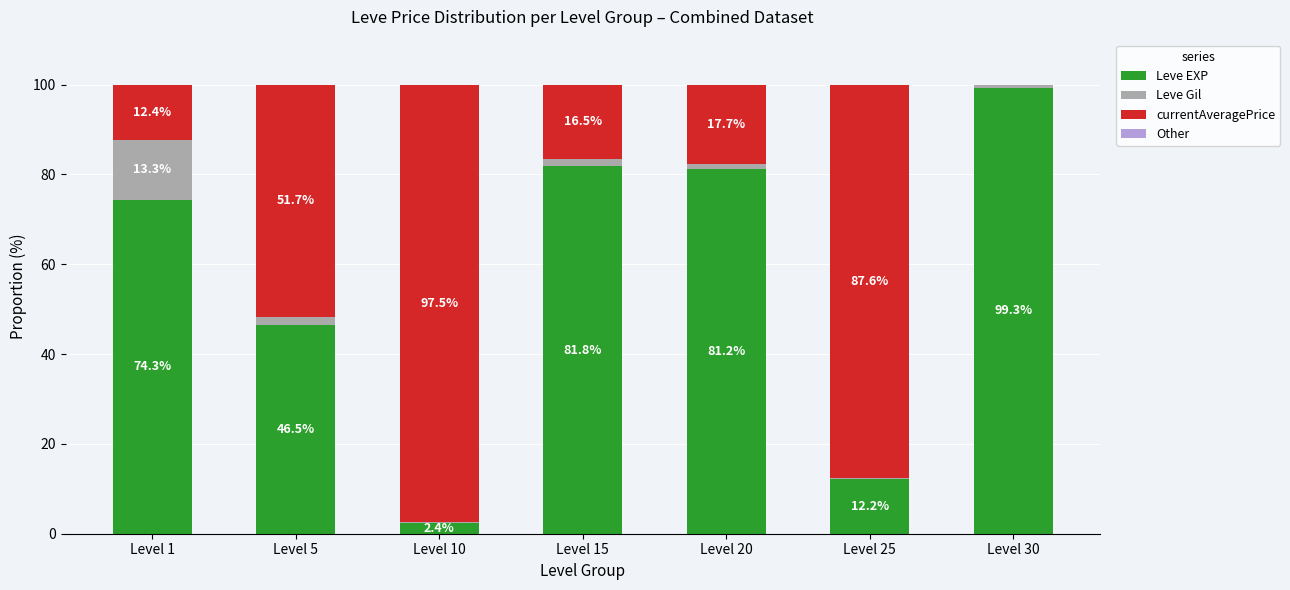

What is the total value across all series at Level 10?

100.0